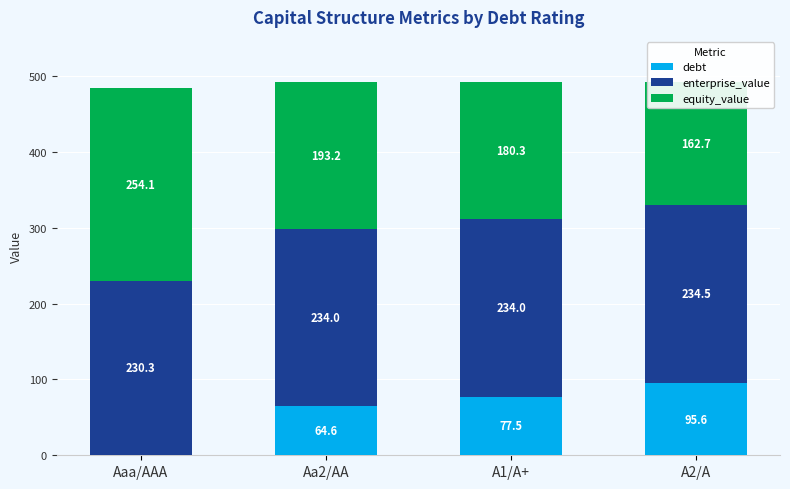

Where is equity_value nearest to the value 208?

Aa2/AA